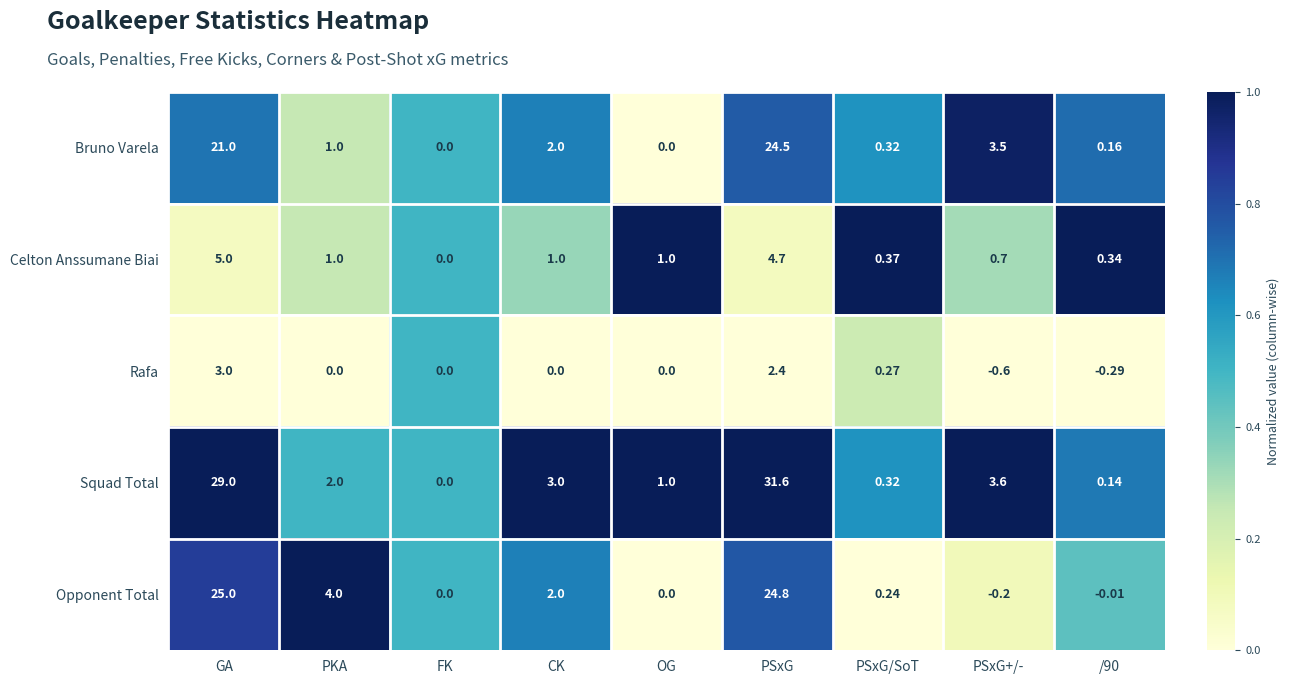

How many negative values does the Opponent Total series have?

2